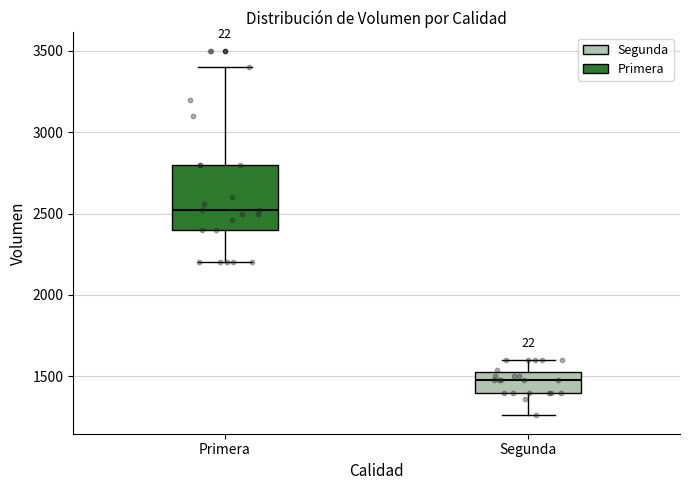

Reading left to right, read every box against the y-axis: the position of its median line, the range the box covers, and the ends of its whiskers. The values are not printed on the chart, so give them approximately, as read against the axis.

Primera: median 2500, box 2400 to 2800, whiskers 2200 to 3400
Segunda: median 1500, box 1400 to 1550, whiskers 1250 to 1600